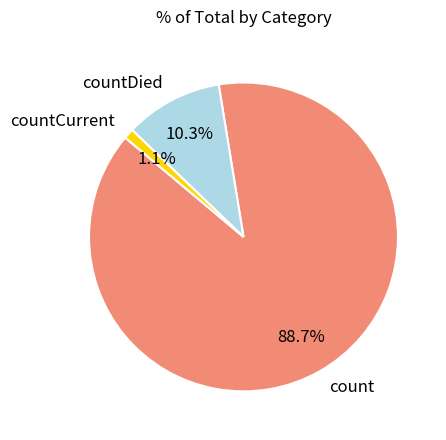

Is count the majority of the pie?

Yes